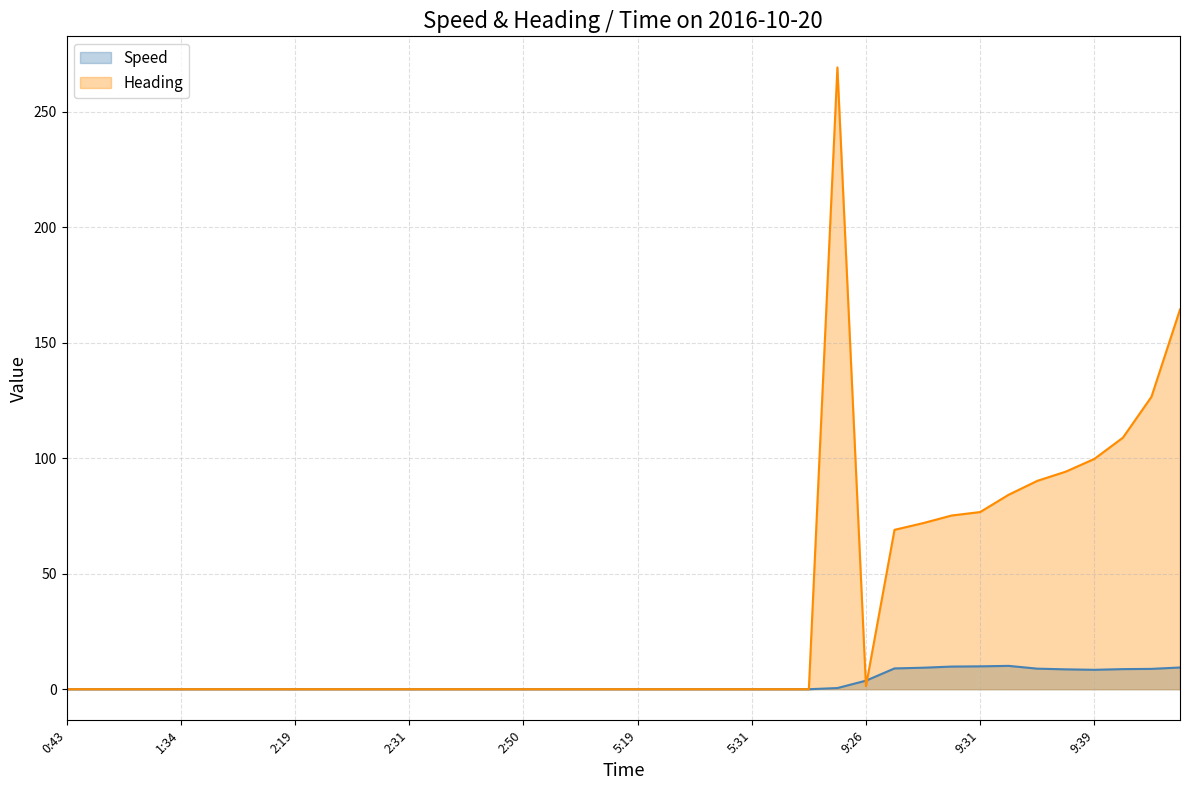

How many interior local valleys does the Speed series have?

1